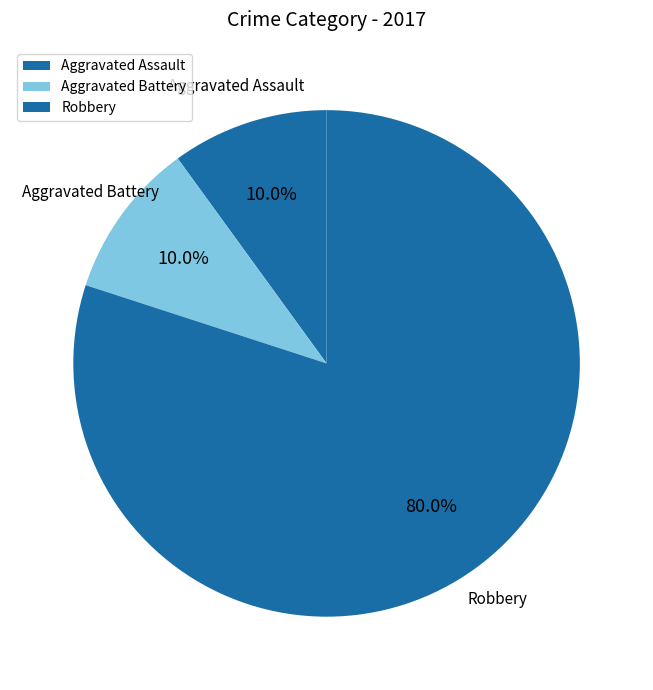

Between Robbery and Aggravated Assault, which is larger?

Robbery